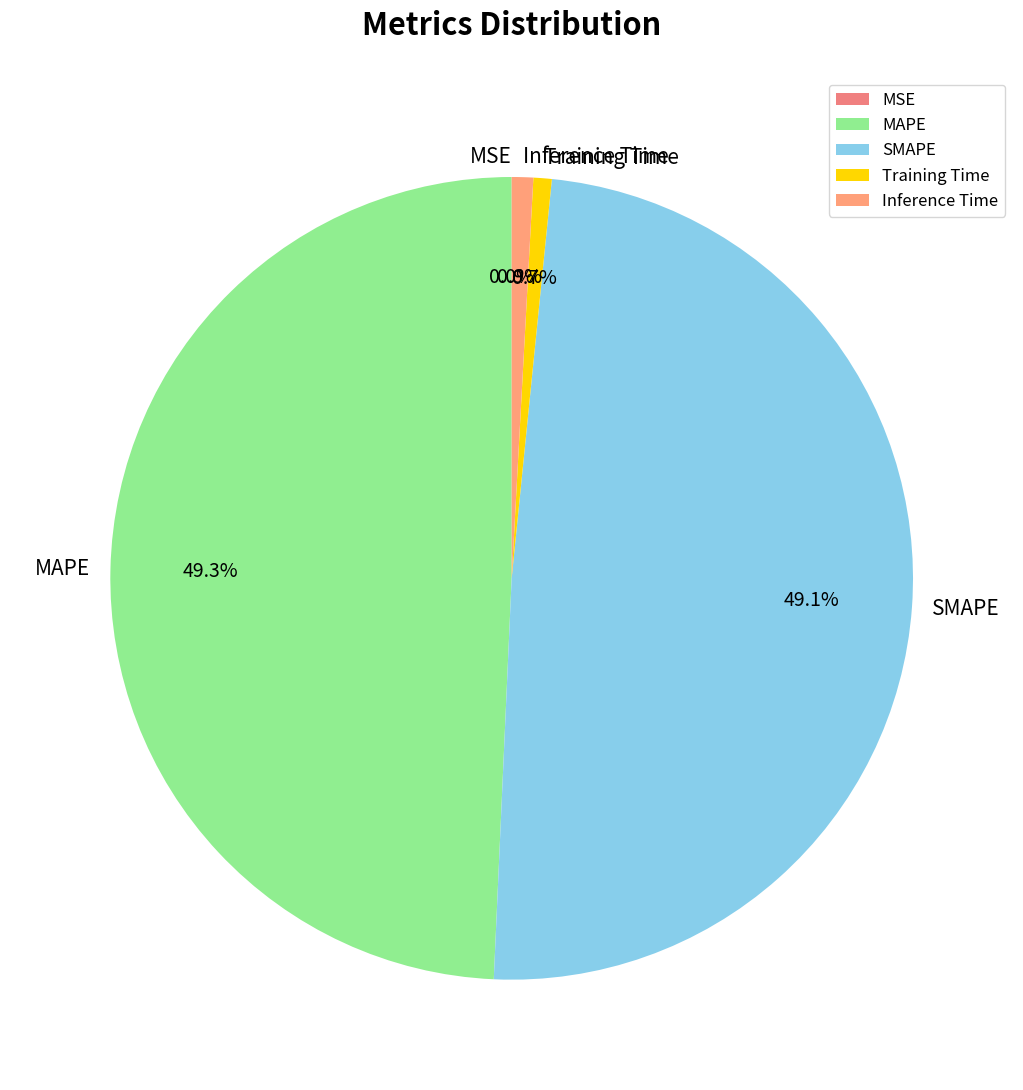

Is there a majority slice in this chart?

No